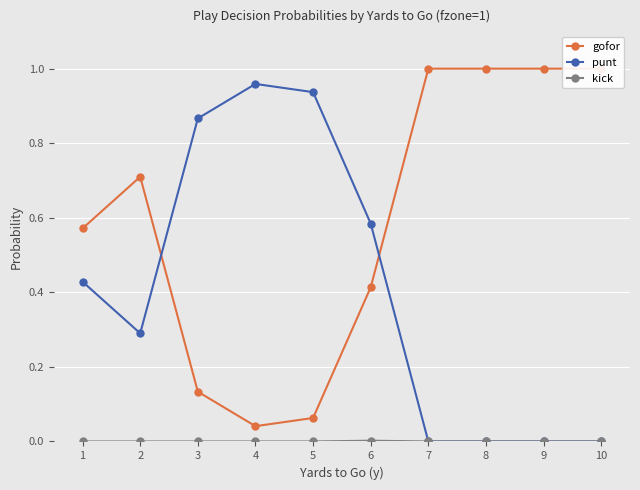

Reading left to right, transcribe all the data shown in this chart.

gofor: 0.6	0.7	0.1	0.0	0.1	0.4	1.0	1.0	1.0	1.0
punt: 0.4	0.3	0.9	1.0	0.9	0.6	0.0	0.0	0.0	0.0
kick: 0.0	0.0	0.0	0.0	0.0	0.0	0.0	0.0	0.0	0.0